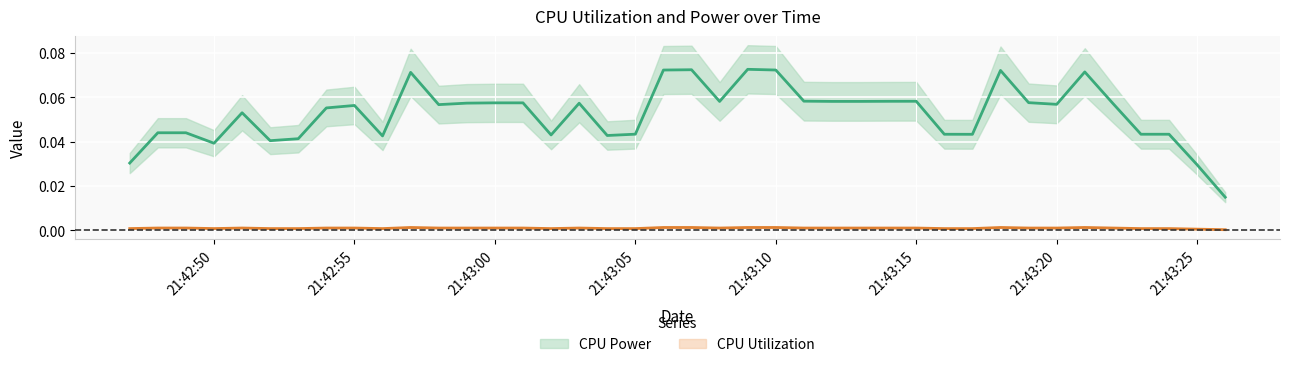

What are all the series names shown in the legend?

CPU Power (mean), CPU Utilization (mean)